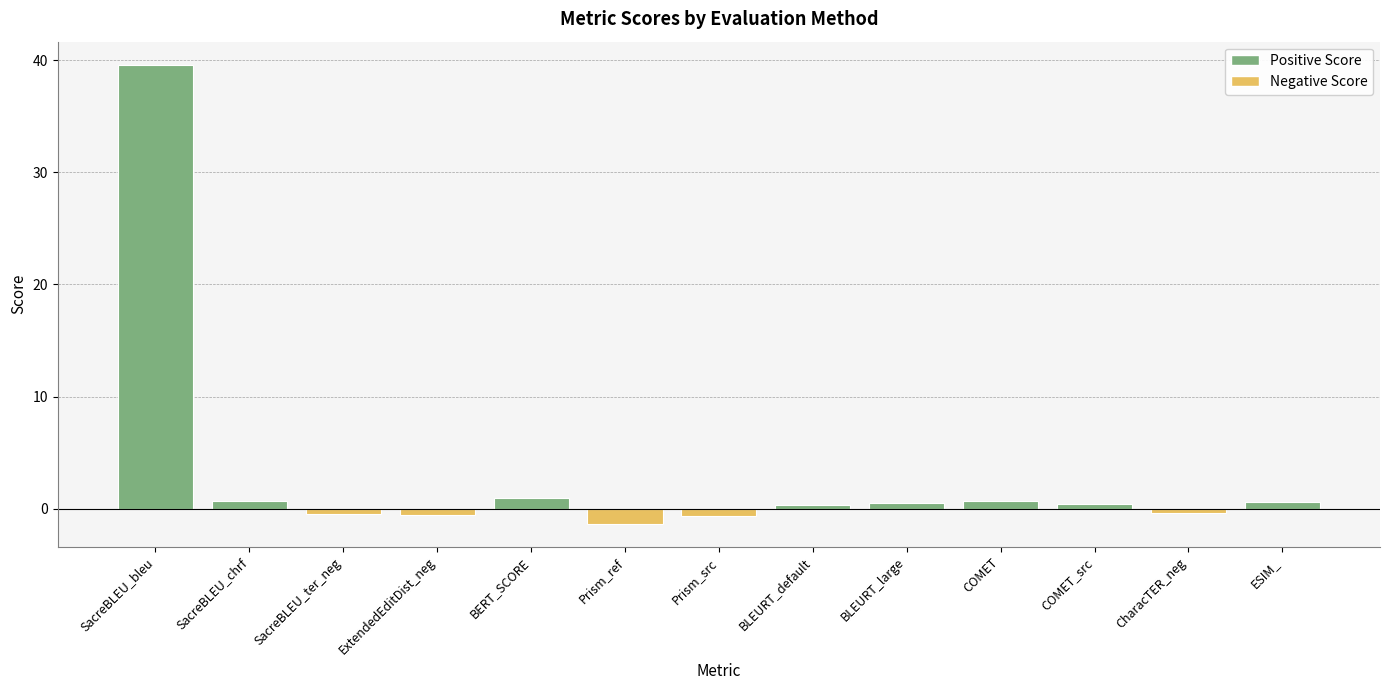

True or false: the data shows -1.3 at Prism_ref.

True